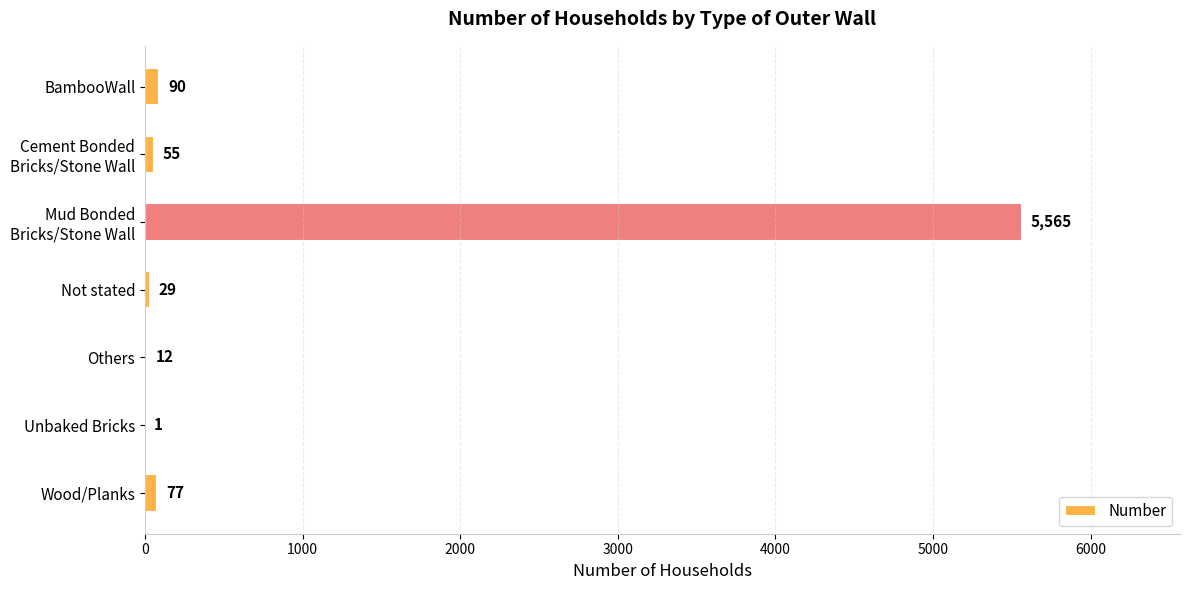

What is the maximum value shown in the chart?

5565